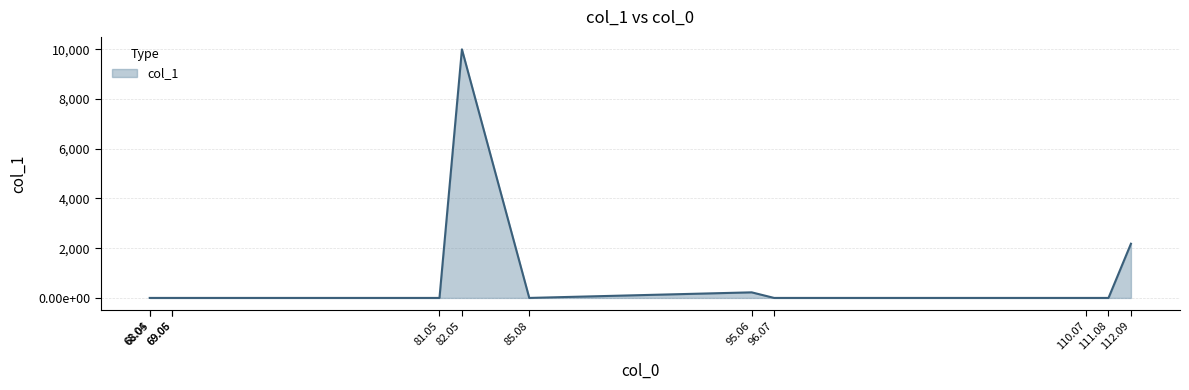

Does the chart display data point markers on the line(s)?

No